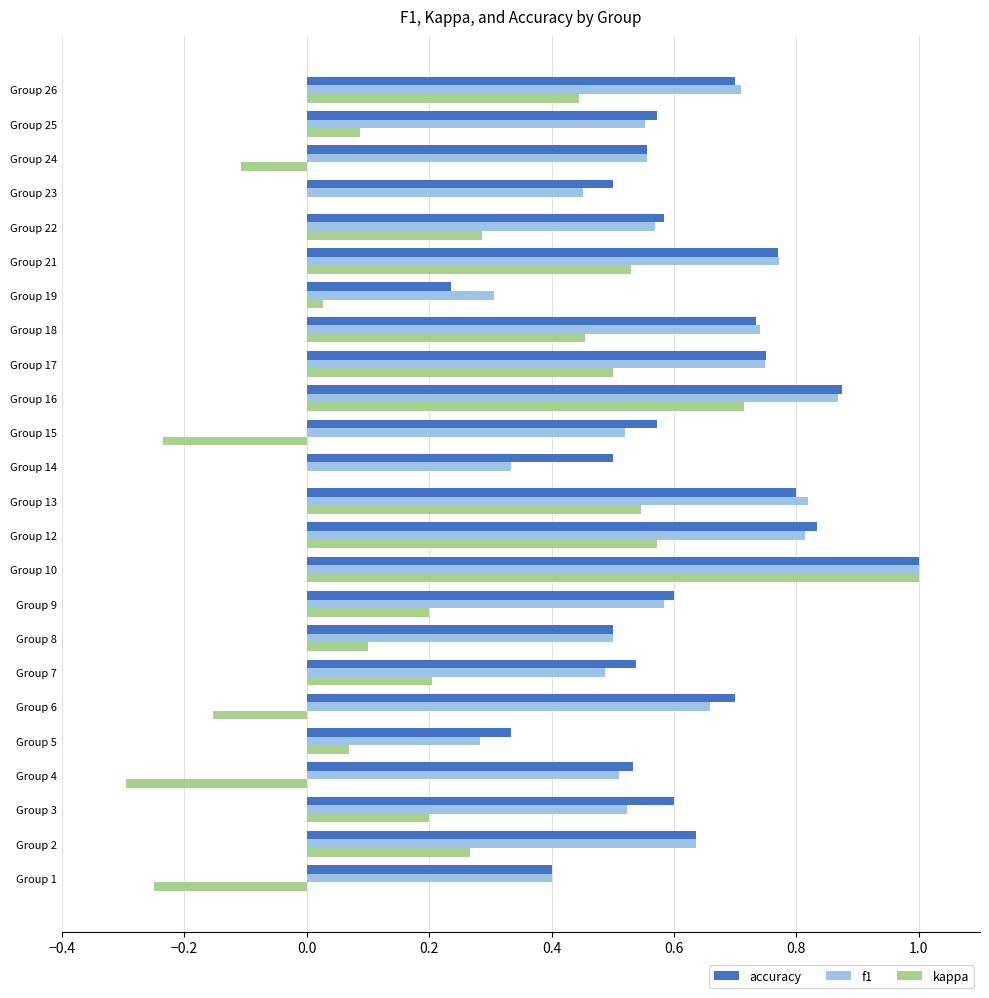

The f1 series shows 0.7 at Group 18. True or false?

True